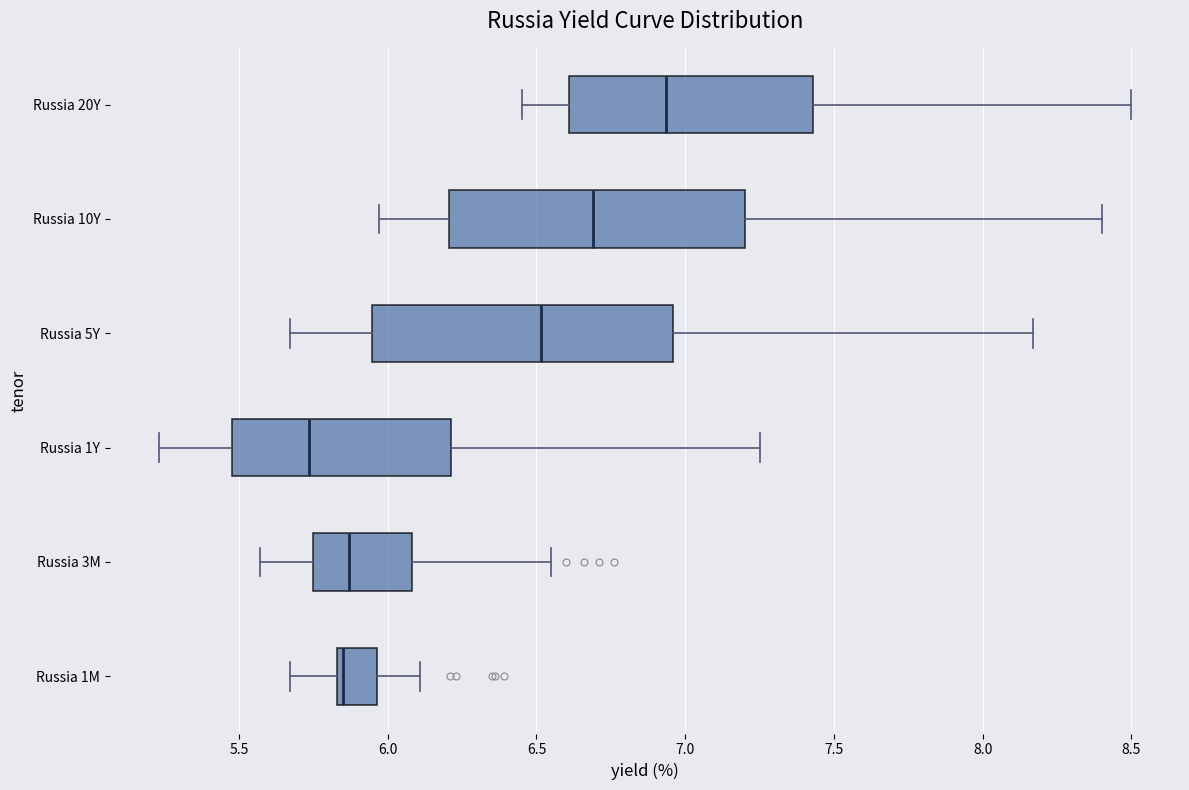

Which box's median line is the furthest to the left?

Russia 1Y